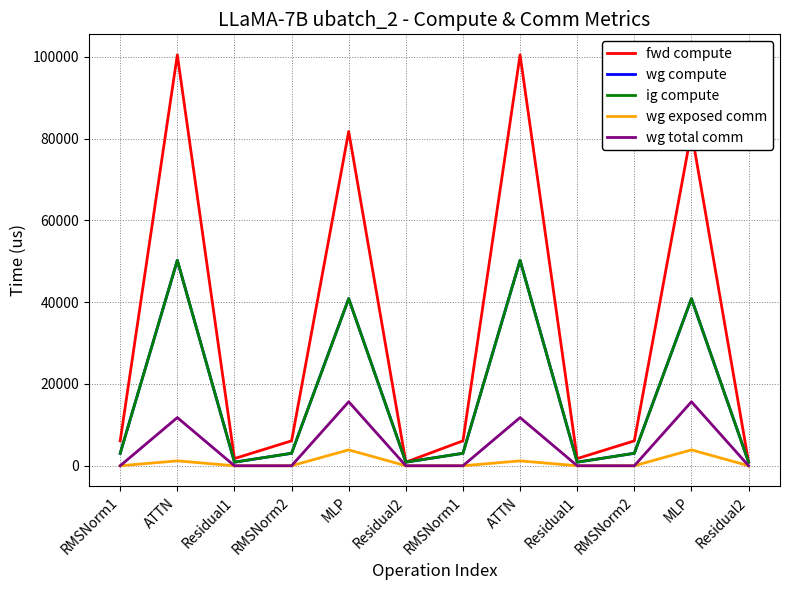

How many lines are shown in the chart?

5